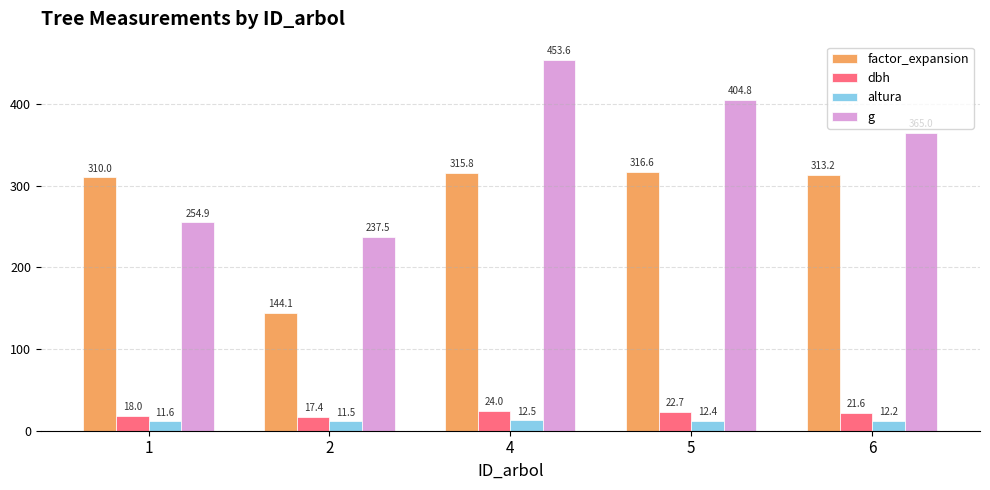

Rank the categories by altura value from lowest to highest.

2, 1, 6, 5, 4